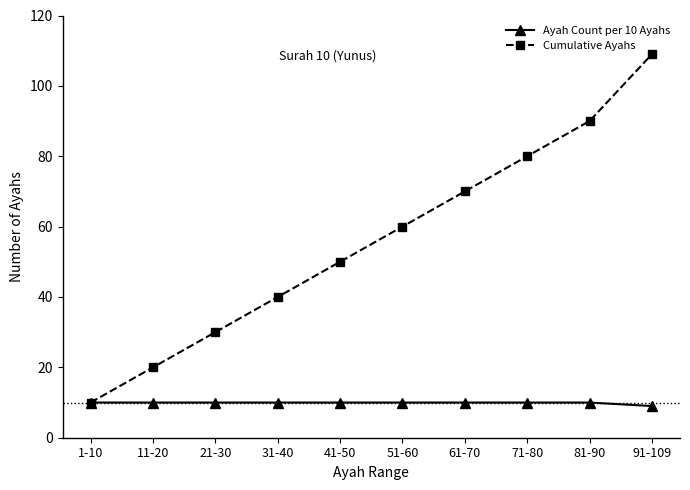

The value of Ayah Count per 10 Ayahs at 81-90 is 14. True or false?

False